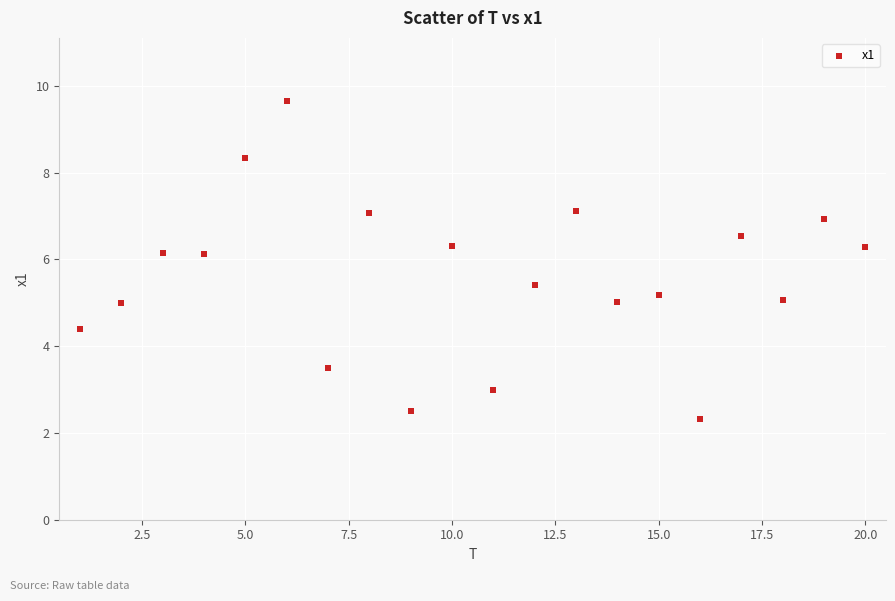

What is the range of Y values (max minus min)?

7.3